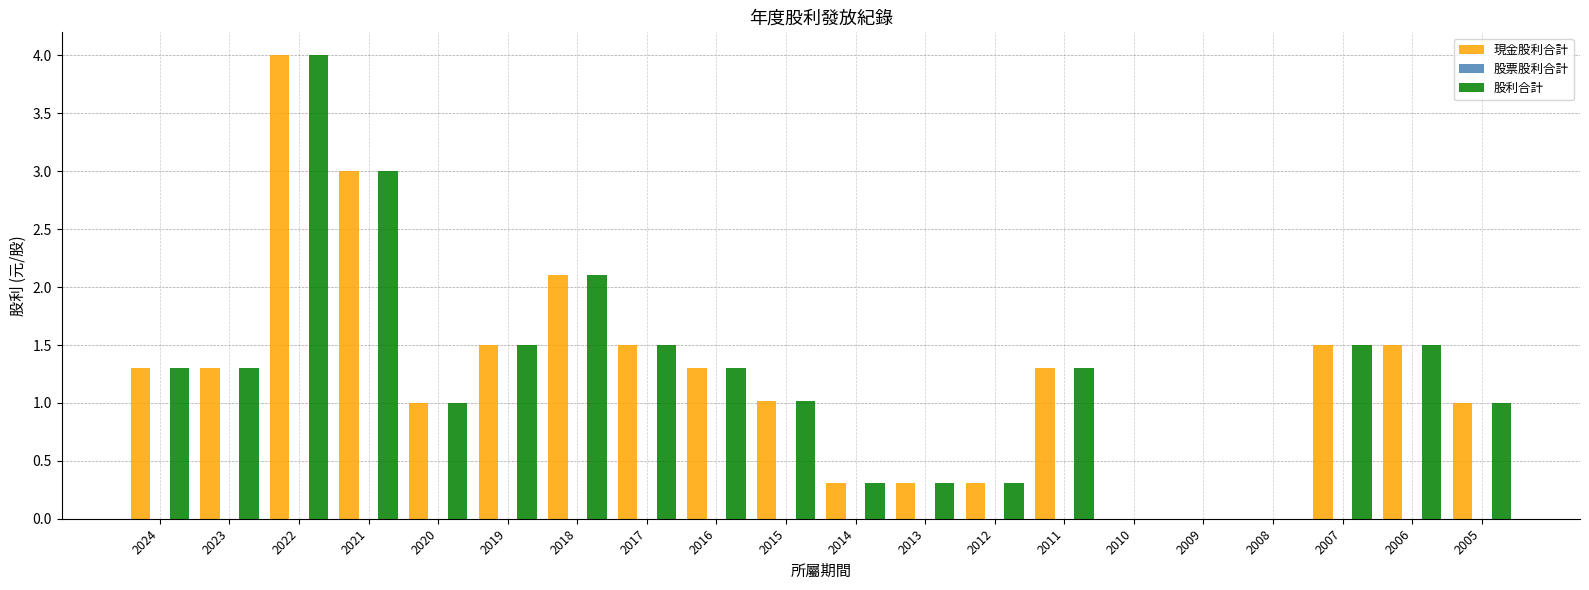

The value of 股利合計 at 2017 is 0.5. True or false?

False